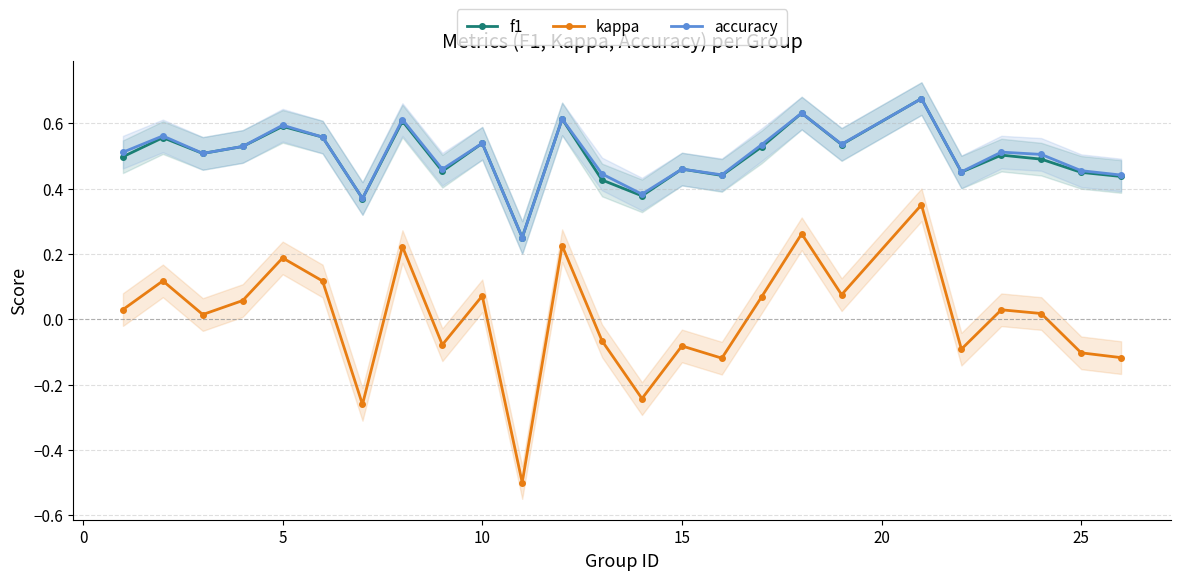

How many interior local valleys does the kappa series have?

8